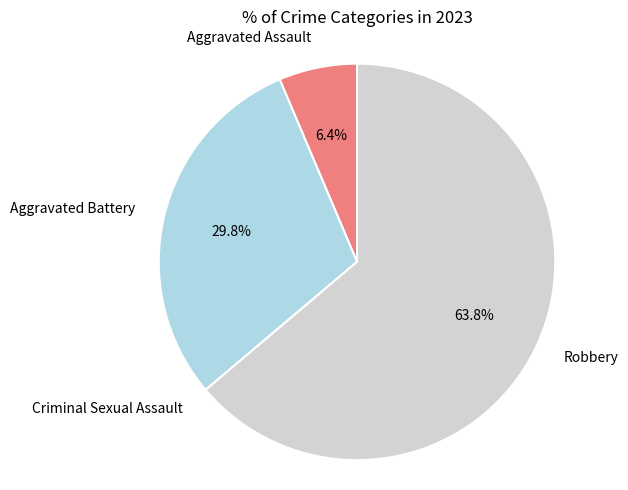

To the nearest percent, what portion does Aggravated Battery represent?

30%